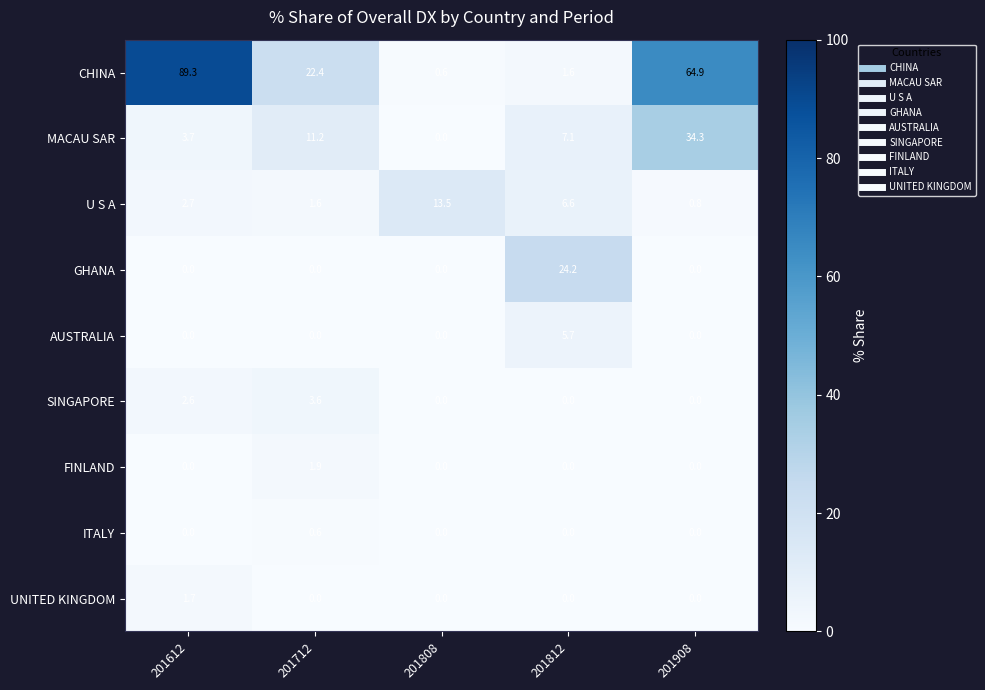

What is the sum of the SINGAPORE values at 201612 and 201812?

2.6